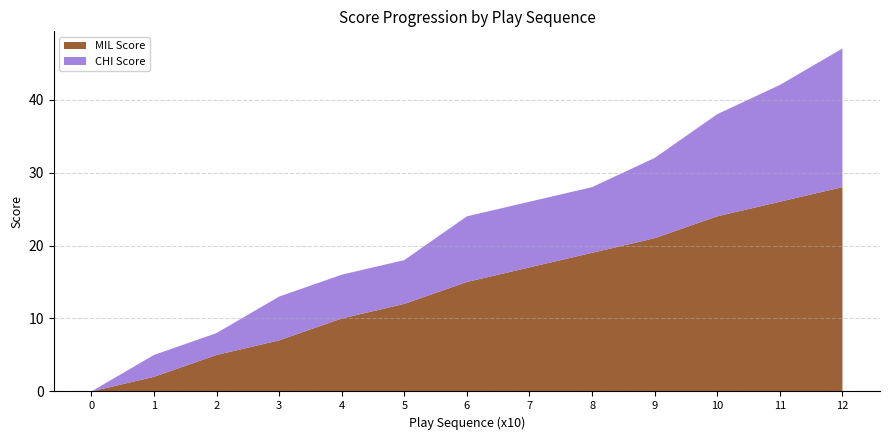

Reading left to right, list all the values displayed in this chart.

MIL Score: 0	2	5	7	10	12	15	17	19	21	24	26	28
CHI Score: 0	3	3	6	6	6	9	9	9	11	14	16	19